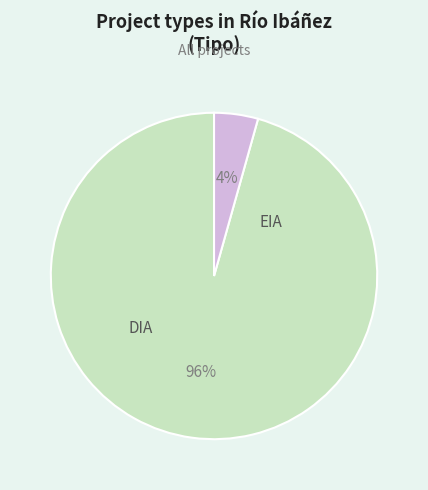

To the nearest percent, what is the average slice percentage?

50%